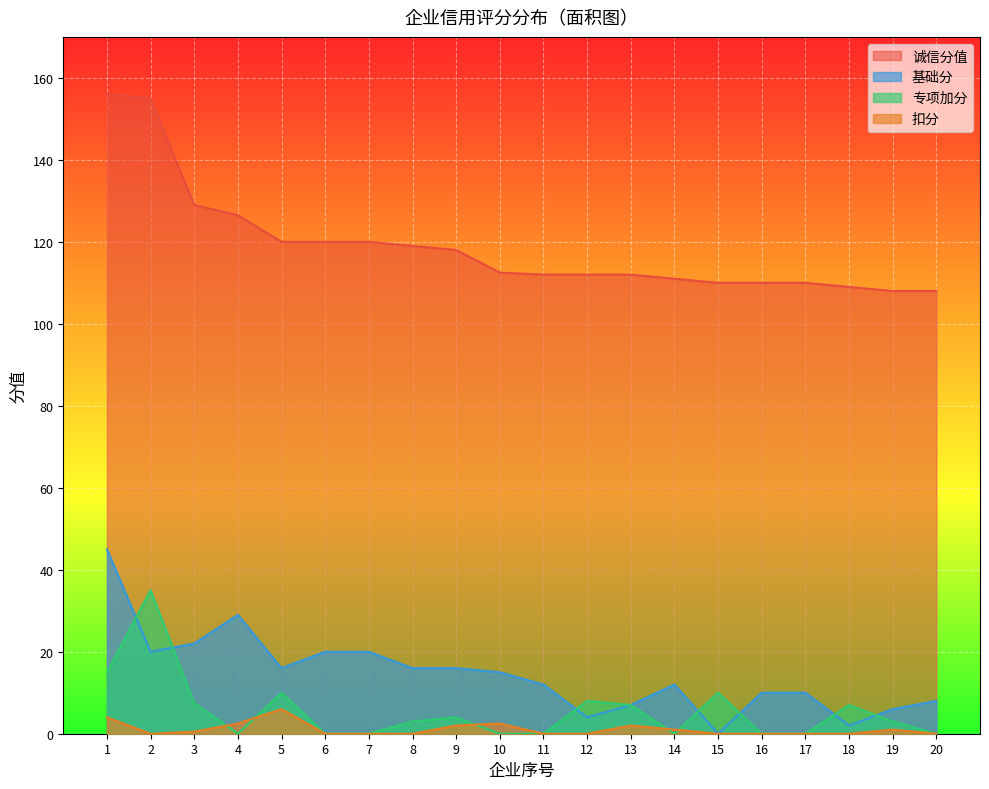

Count the number of data series in this chart.

4